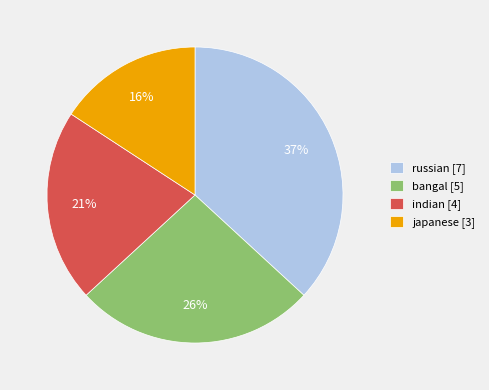

How many slices are in this pie chart?

4